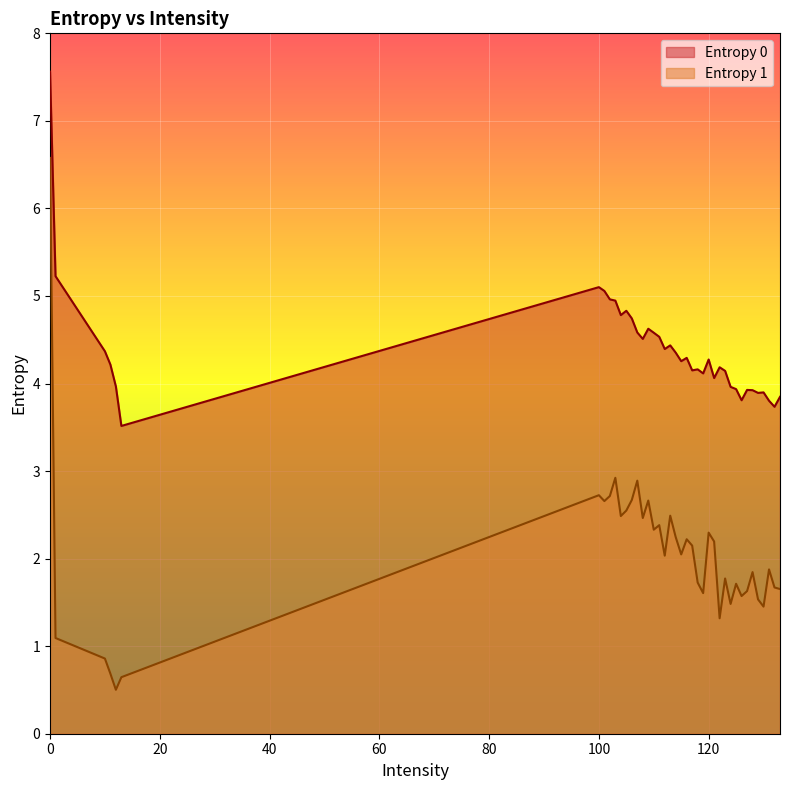

True or false: Entropy 0 and Entropy 1 cross at least once.

False